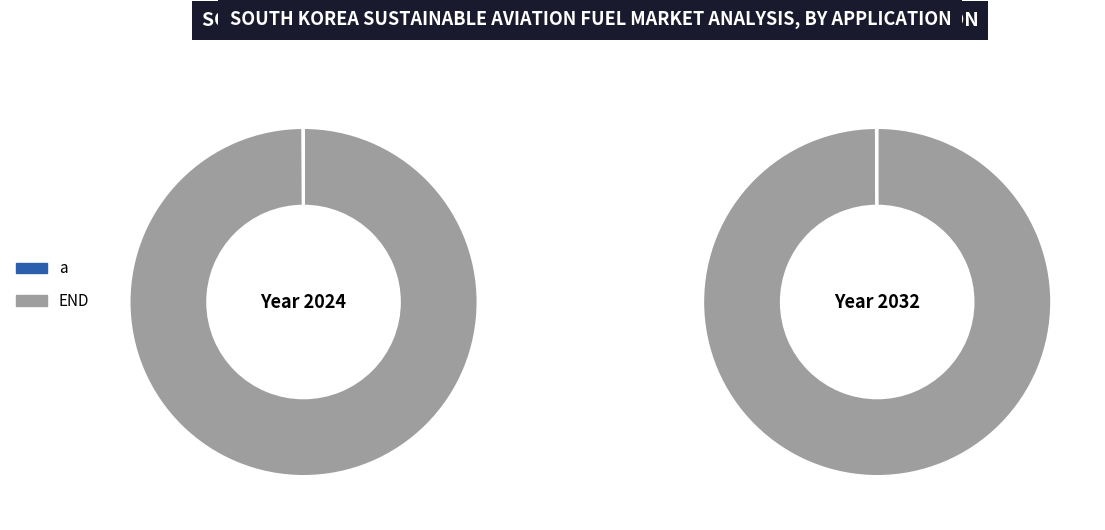

What is the total percentage of END and a?

100.0%